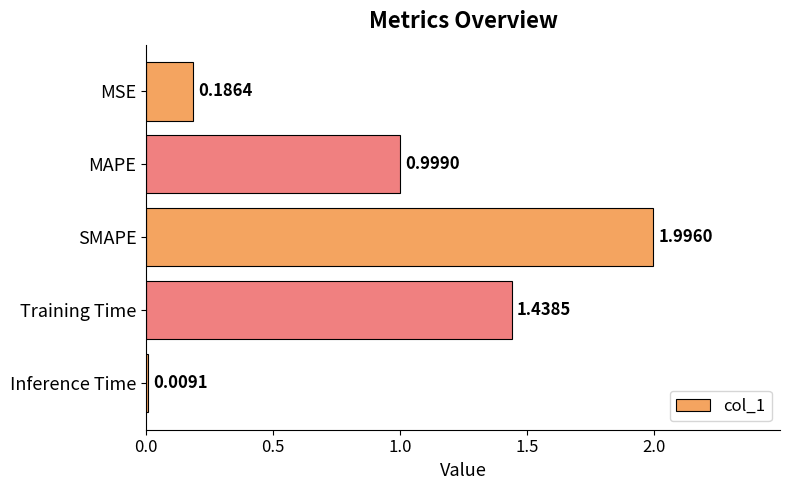

Which label corresponds to the smallest value in the chart?

Inference Time